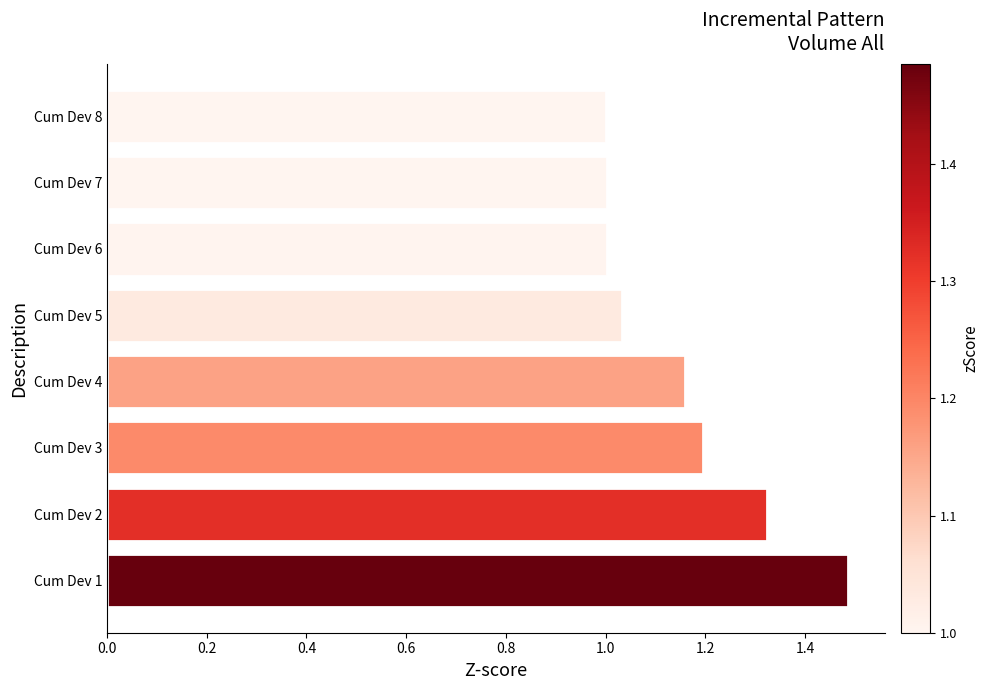

What is the ratio of the value at Cum Dev 8 to the value at Cum Dev 1?

0.7